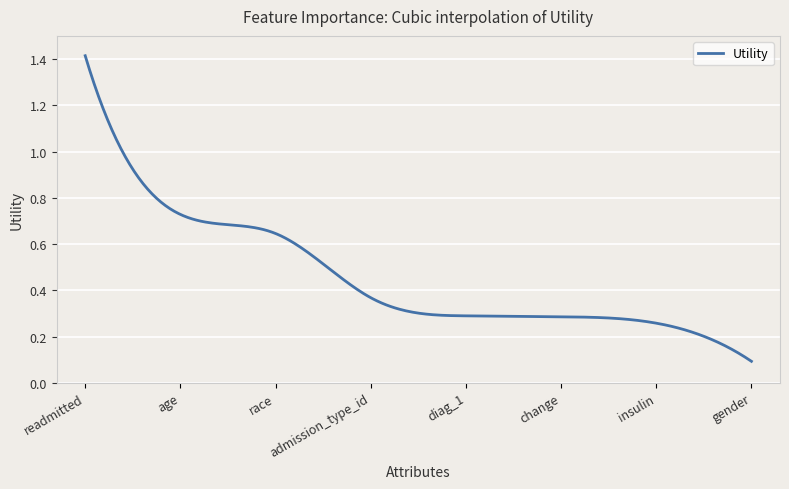

True or false: there are more than 2 points higher than both neighbors.

False